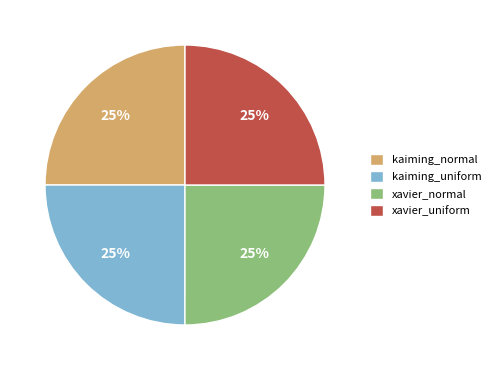

To the nearest percent, what percentage of the pie is xavier_uniform?

25%